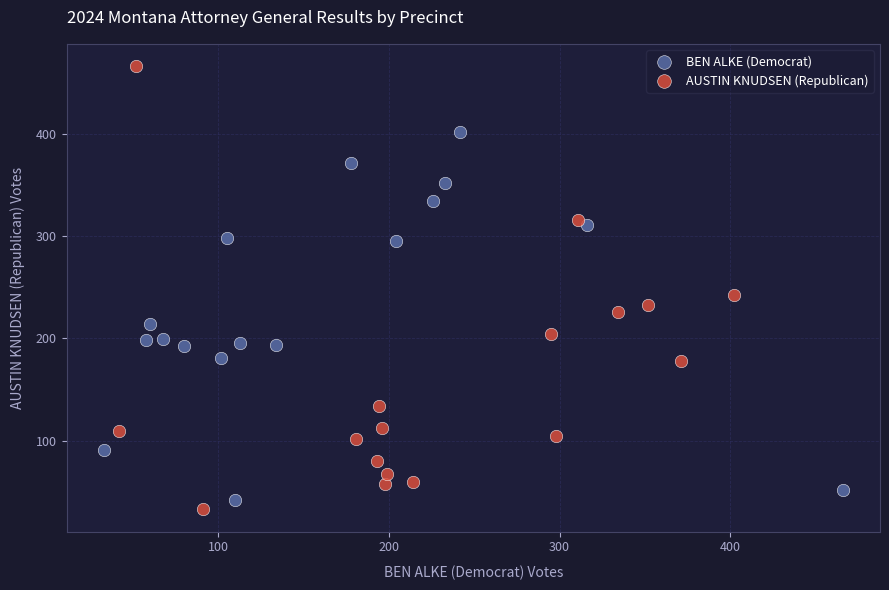

Which series has the largest Y range (max minus min)?

AUSTIN KNUDSEN (Republican)